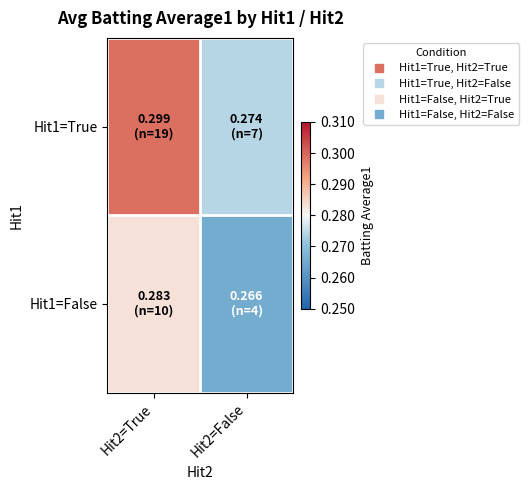

How many categories are shown in the chart?

2